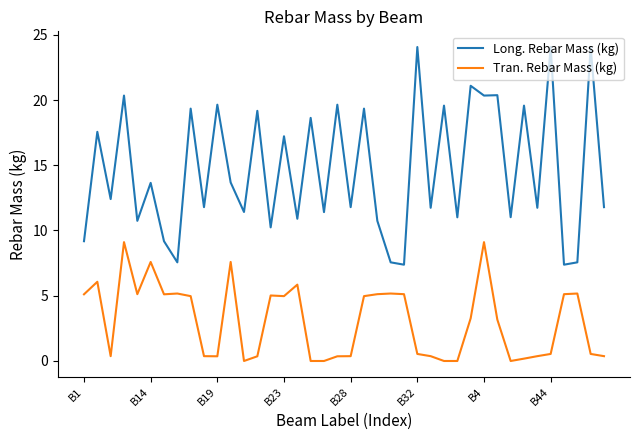

What is the greatest value displayed?

24.1